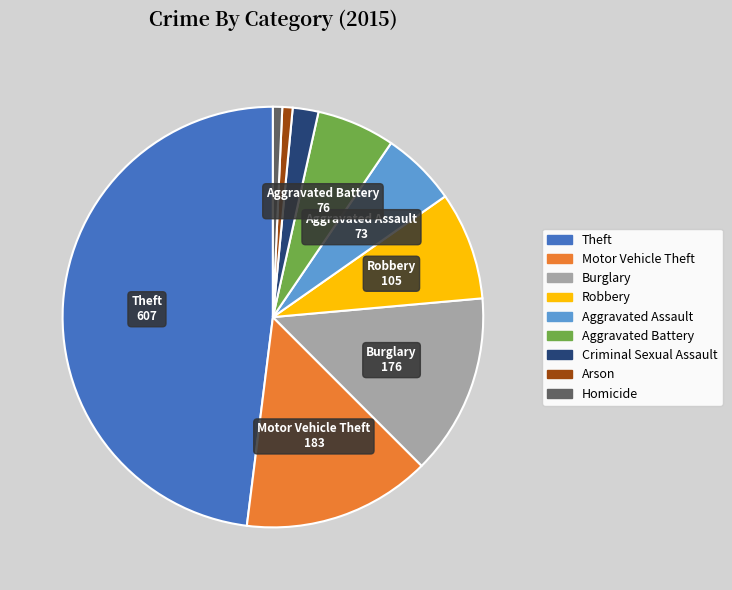

How many segments does this pie chart have?

9